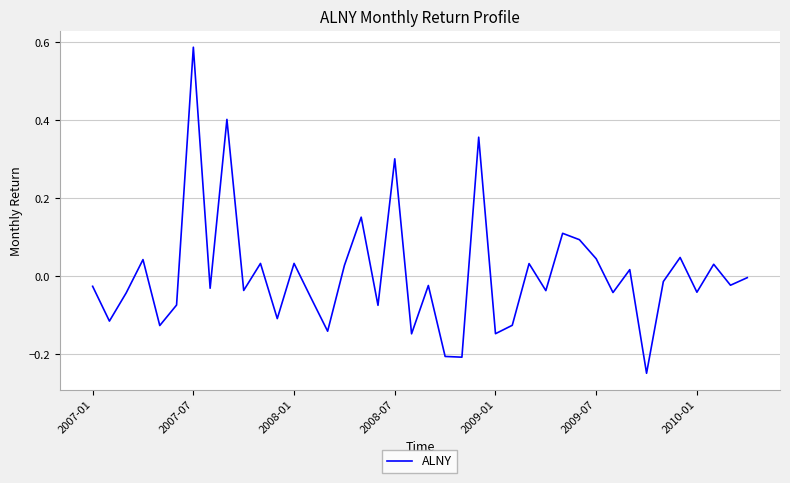

What is the difference between the maximum and minimum values?

0.8